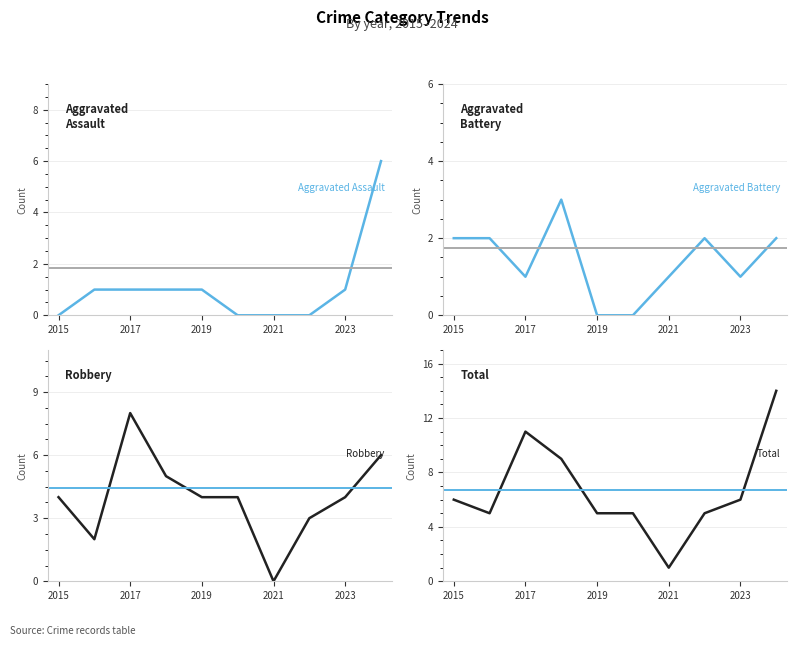

Reading left to right, what are all the values shown in this chart?

Aggravated Assault: 0	1	1	1	1	0	0	0	1	6
Aggravated Battery: 2	2	1	3	0	0	1	2	1	2
Robbery: 4	2	8	5	4	4	0	3	4	6
Total: 6	5	11	9	5	5	1	5	6	14